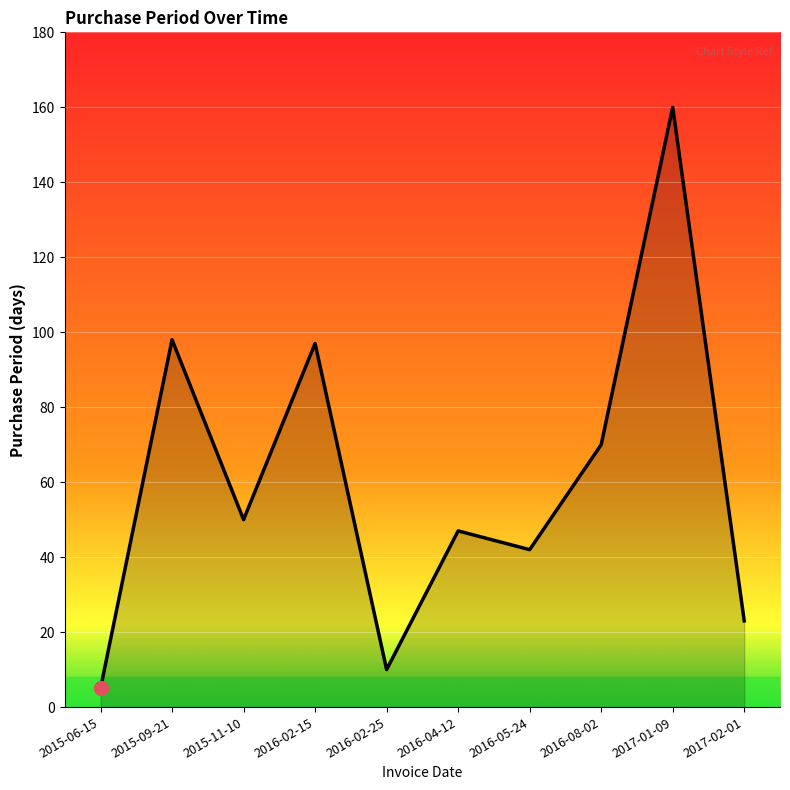

Where does the data first go above 50?

2015-09-21